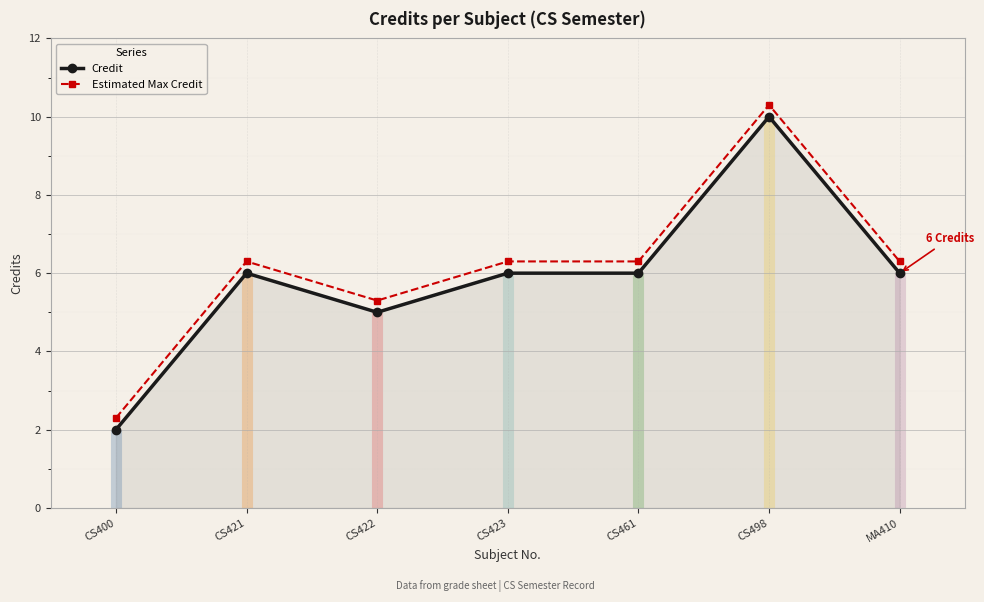

Which series has the largest range (max minus min)?

Credit